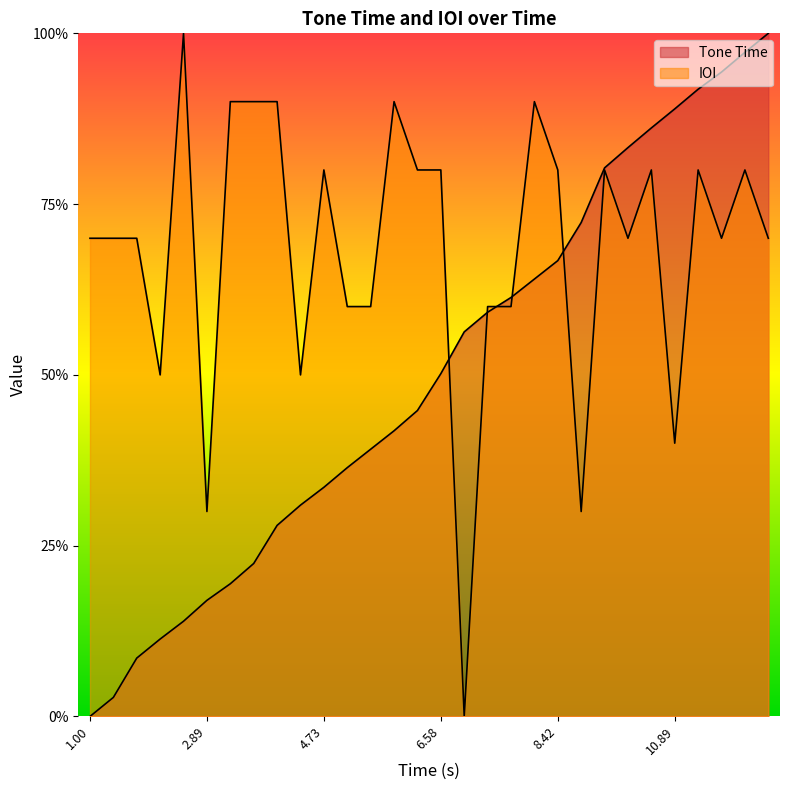

At which label is IOI closest to 0?

7.26